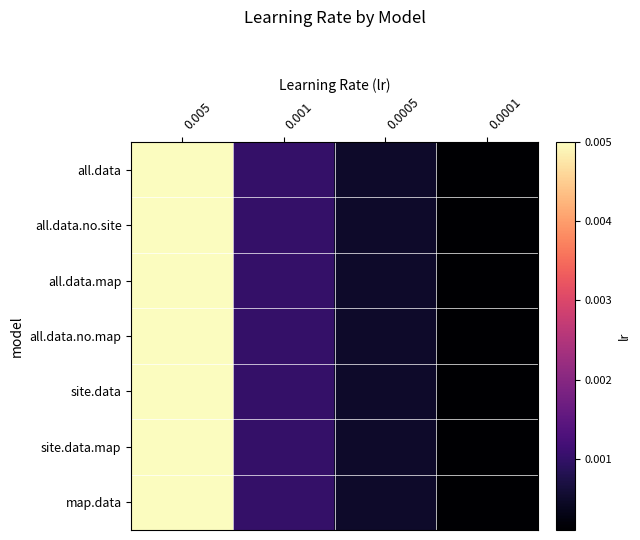

Rank the series at 0.0005 from lowest to highest value.

all.data, all.data.no.site, all.data.map, all.data.no.map, site.data, site.data.map, map.data